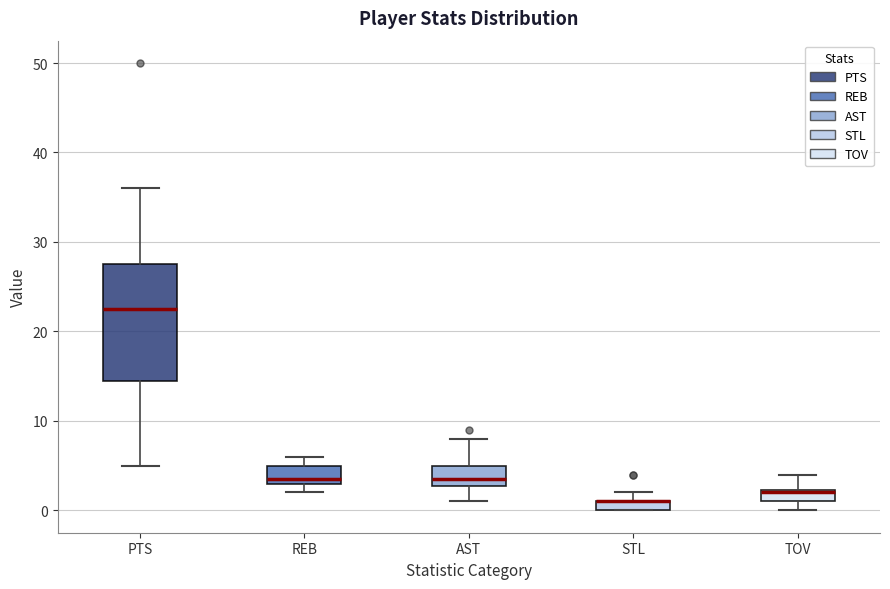

Which box is the tallest, from its lower edge to its upper edge?

PTS